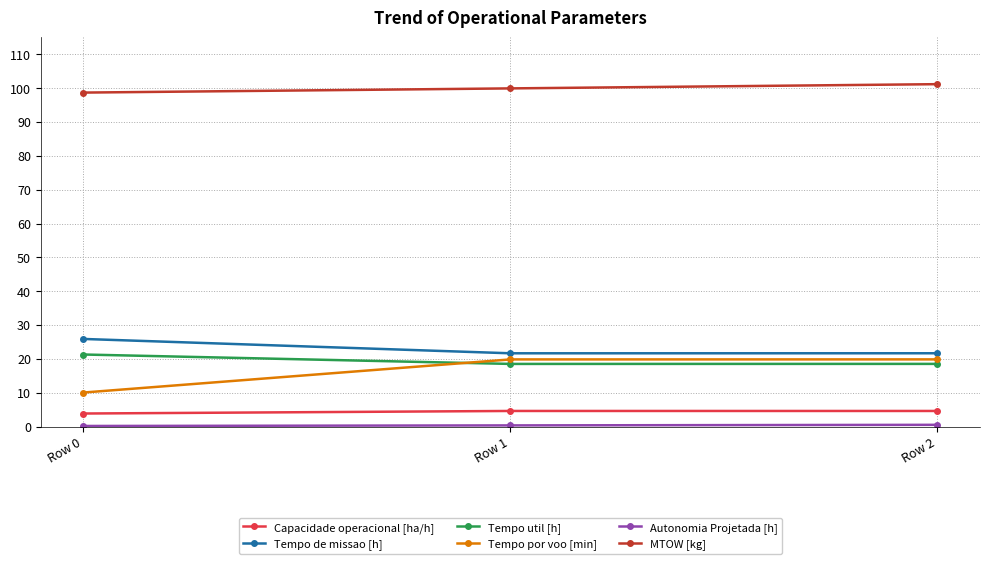

At how many categories does at least one series exceed 8?

3